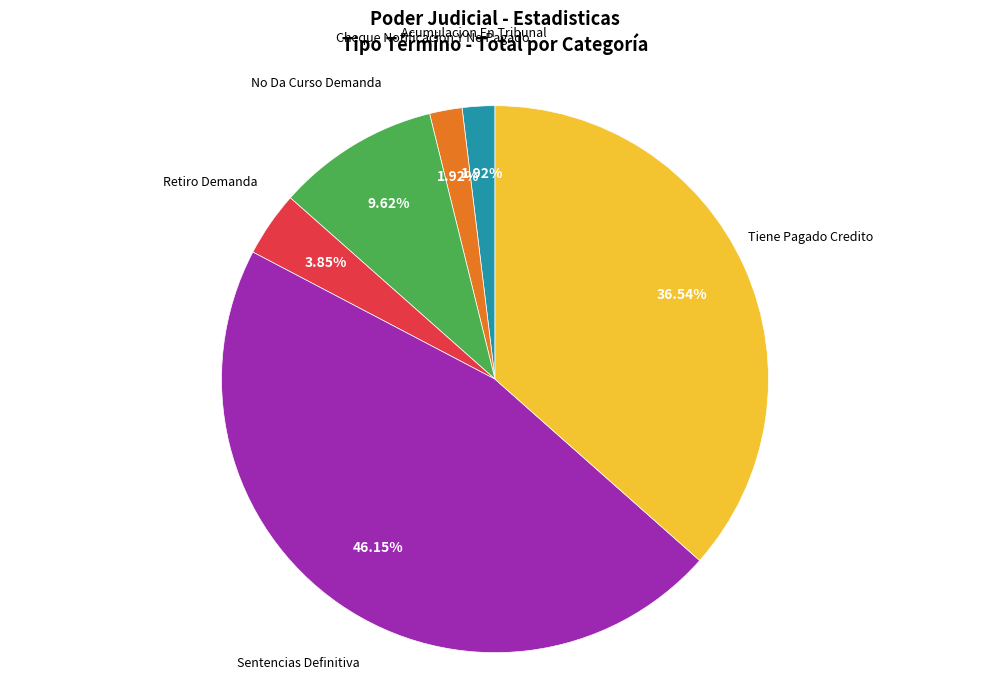

Approximately how many times larger is the value at Tiene Pagado Credito compared to Acumulacion En Tribunal?

19.0